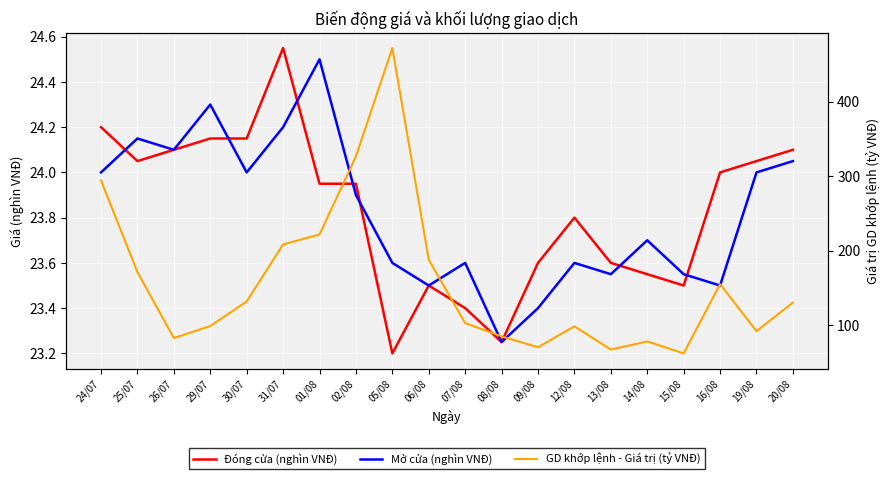

What are all the series names shown in the legend?

Đóng cửa (nghìn VNĐ), Mở cửa (nghìn VNĐ), GD khớp lệnh - Giá trị (tỷ VNĐ)